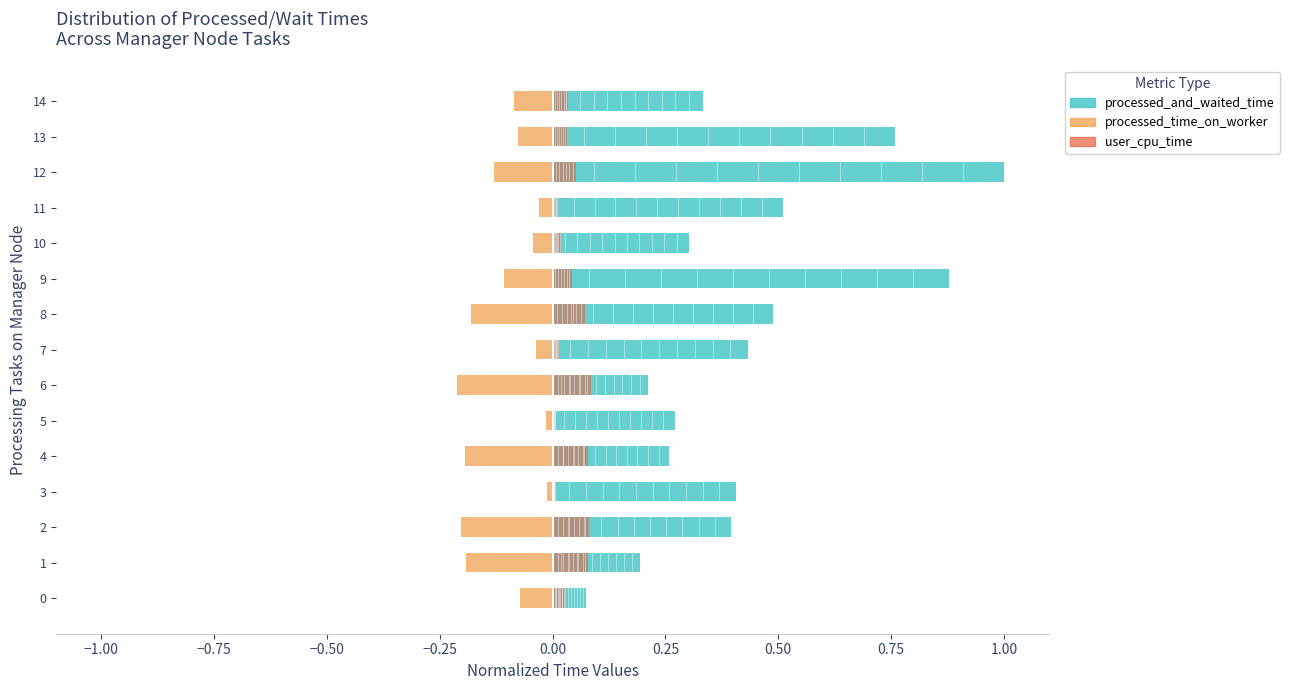

Between 0 and 3, which series saw the biggest shift?

processed_and_waited_time